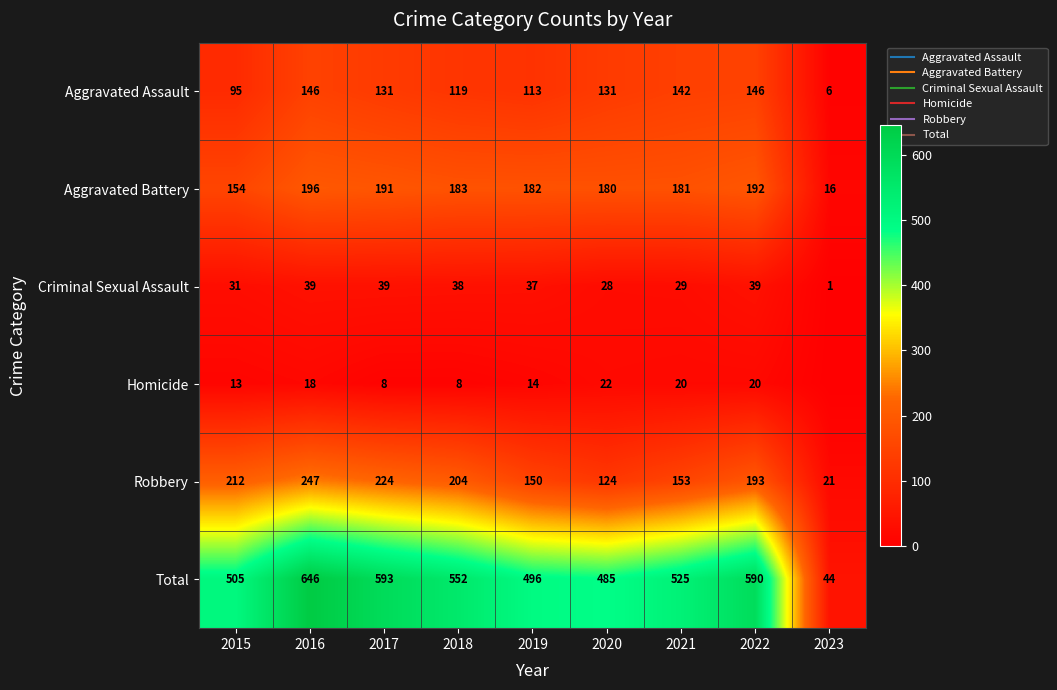

How many categories are shown in the chart?

9